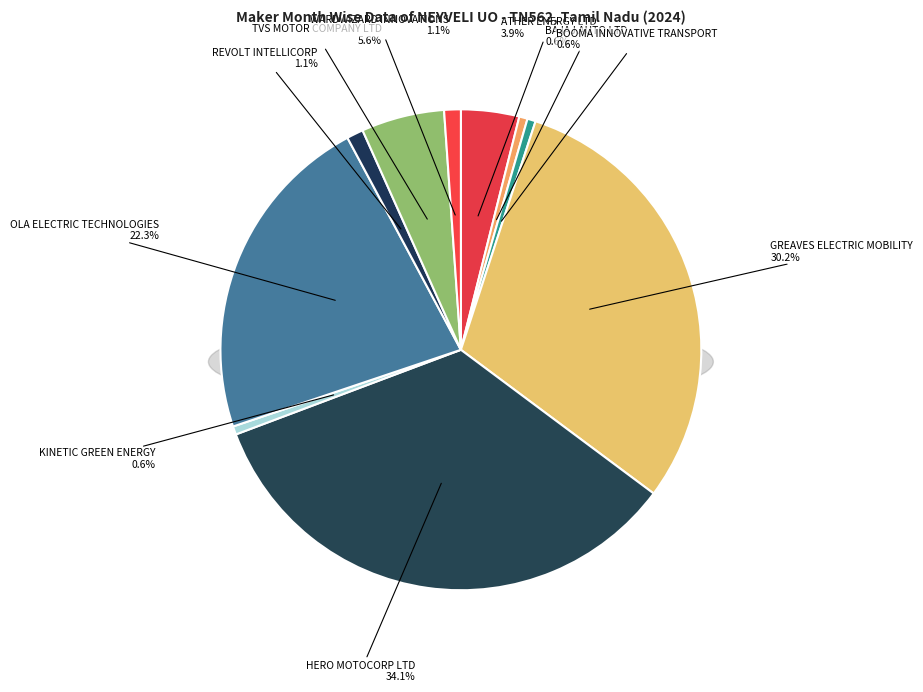

Count the number of slices in the pie.

10